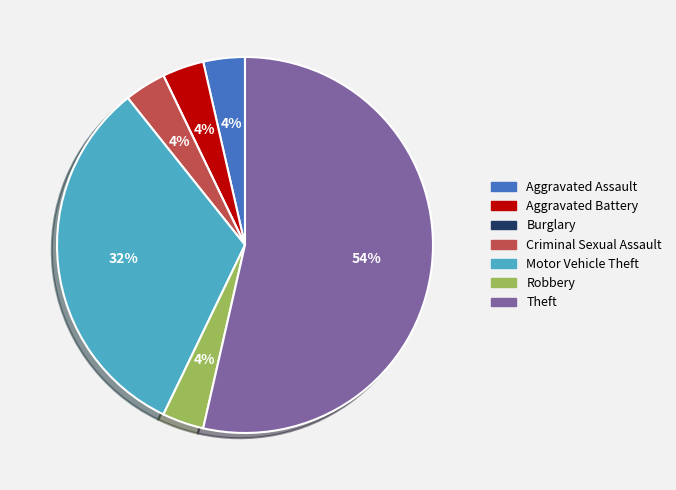

Between Robbery and Motor Vehicle Theft, which is larger?

Motor Vehicle Theft